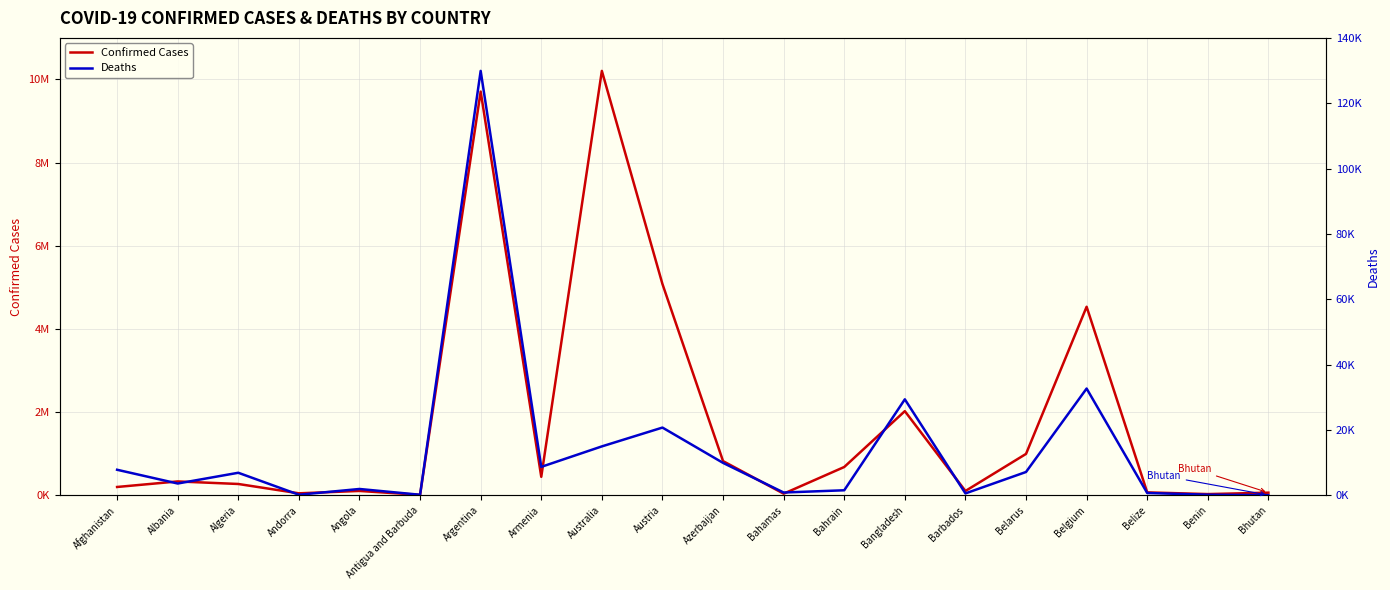

Which series has the widest spread of values?

Confirmed Cases